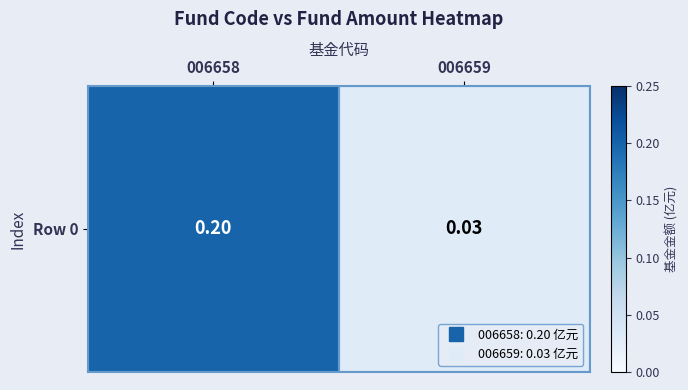

What is the maximum value shown in the chart?

0.2